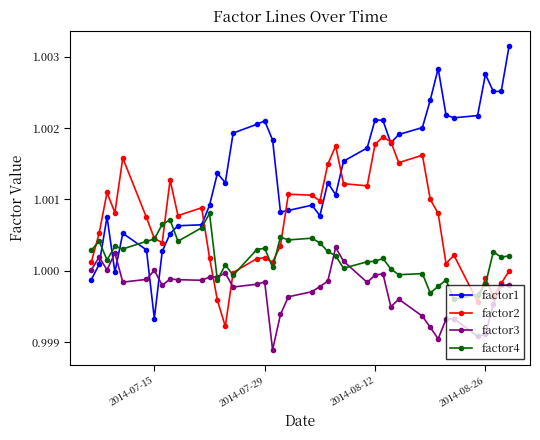

Which series has the largest total across all categories?

factor1